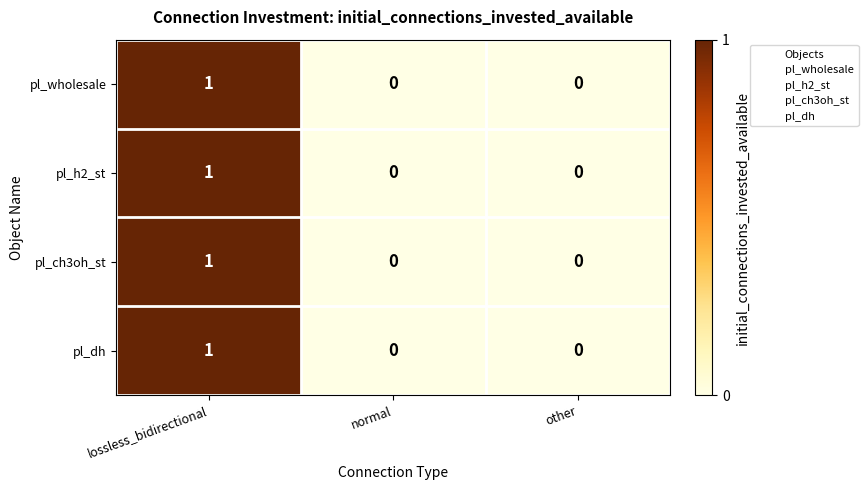

What is the greatest value displayed?

1